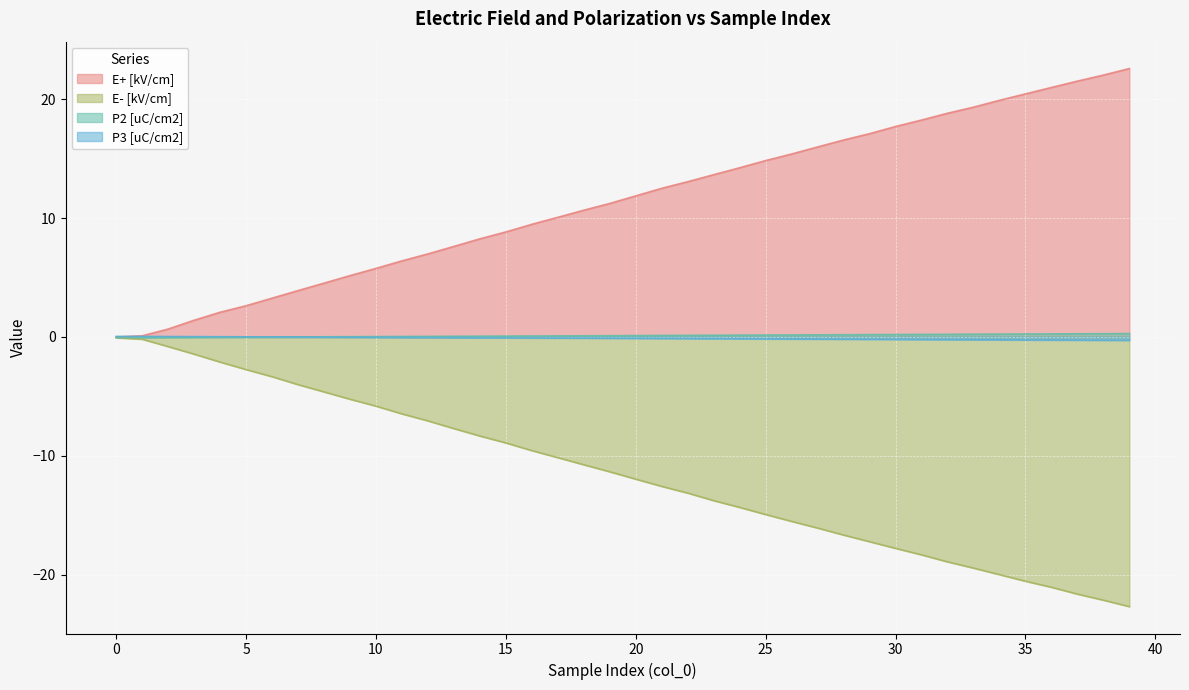

At how many categories does at least one series exceed 3?

34